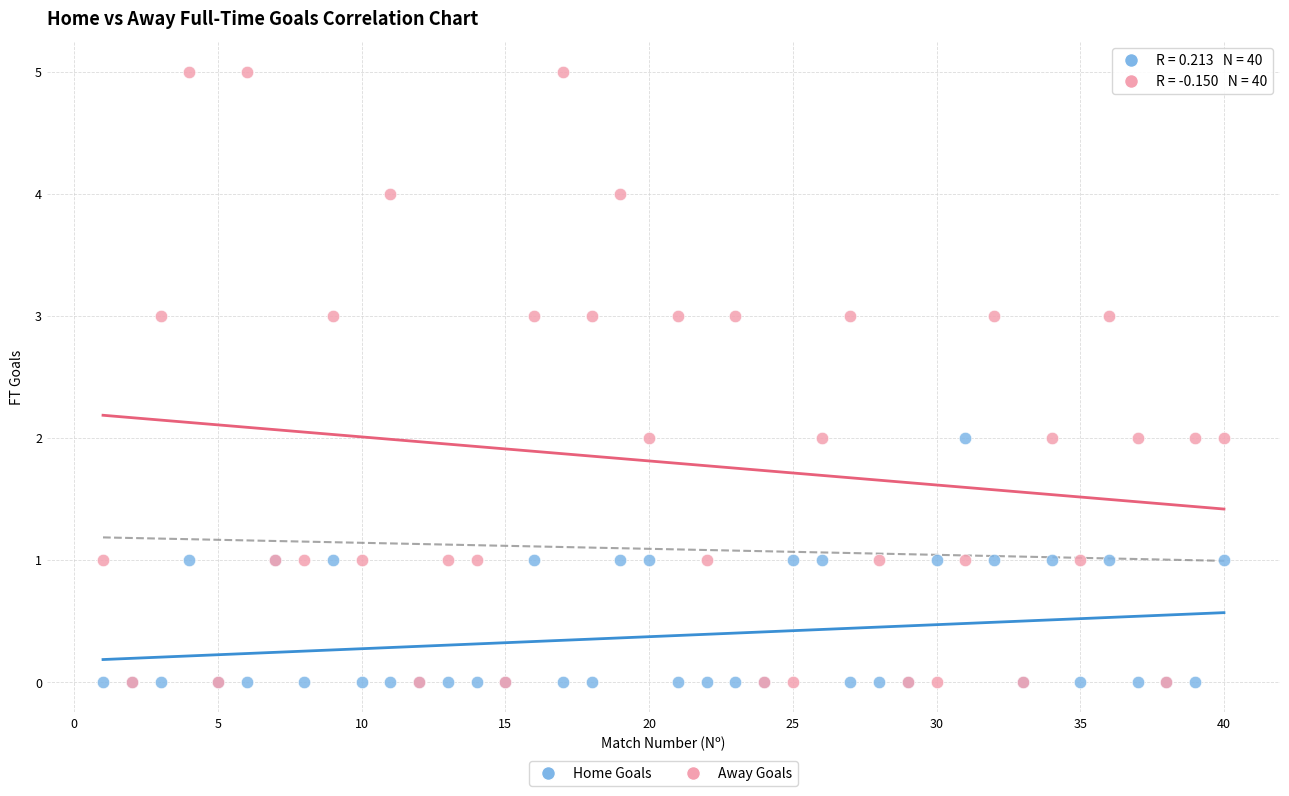

Which series contains the highest Y value?

Away Goals